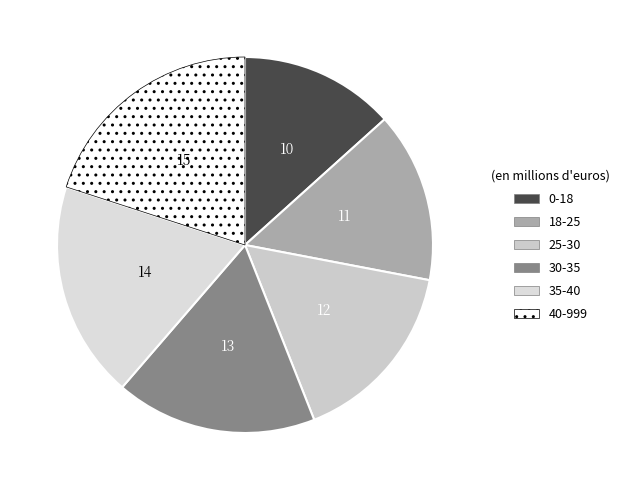

To the nearest percent, what percentage of the pie is 18-25?

15%